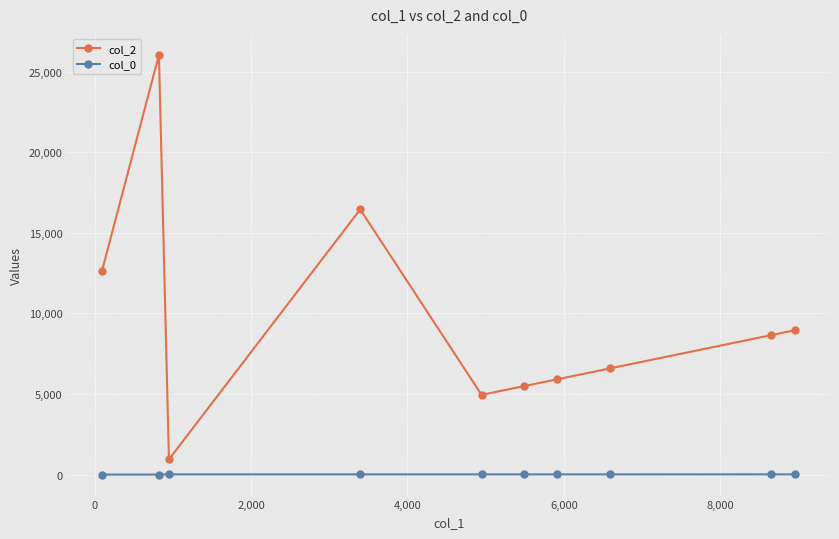

What is the smallest value displayed?

6.9